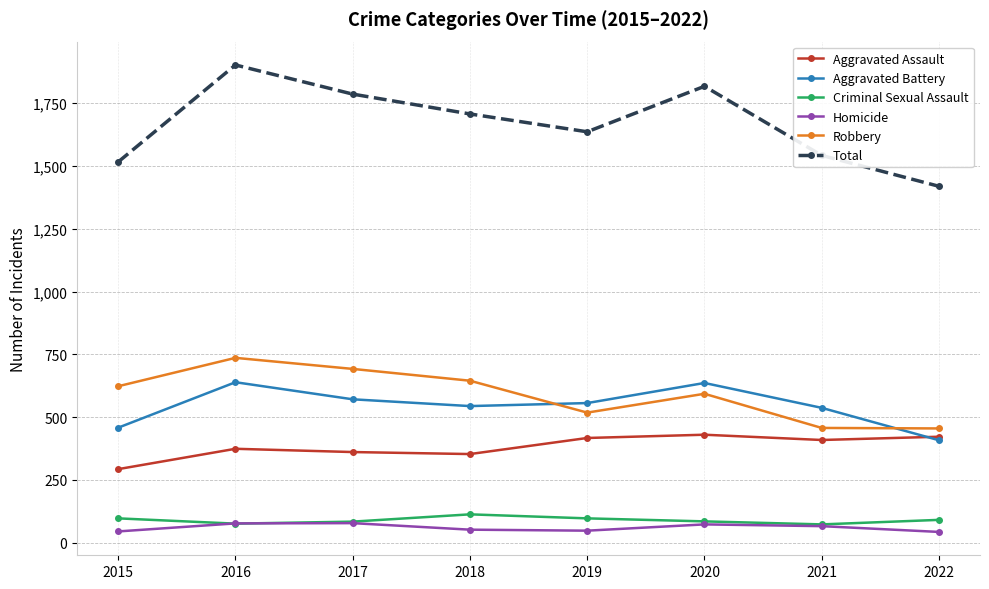

Does the chart have visible grid lines?

Yes